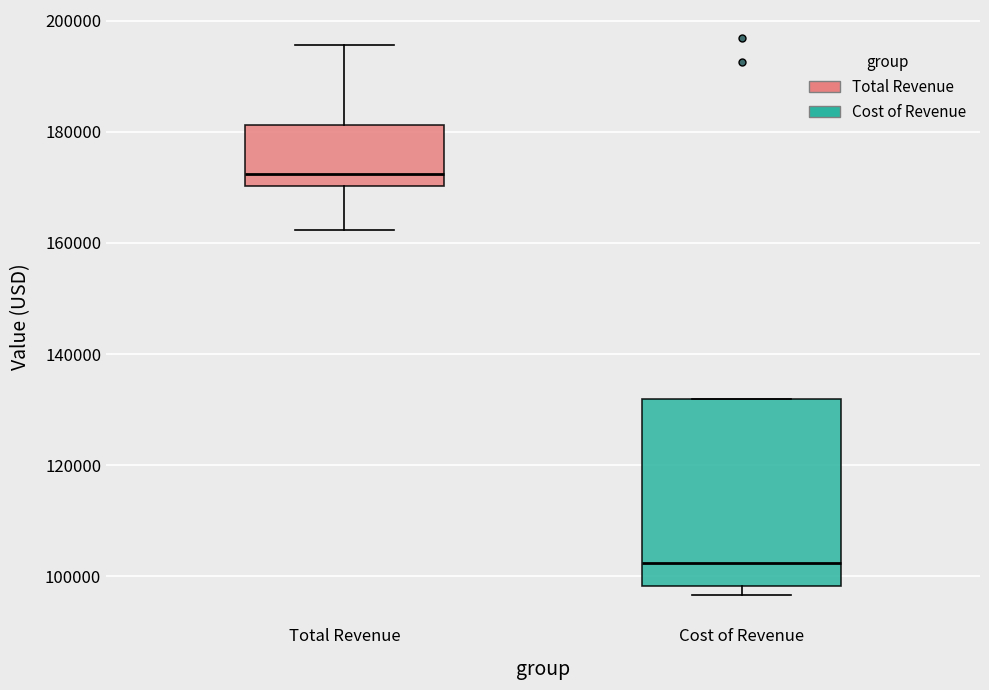

Reading left to right, read every box against the y-axis: the position of its median line, the range the box covers, and the ends of its whiskers. The values are not printed on the chart, so give them approximately, as read against the axis.

Total Revenue: median 172000, box 170000 to 182000, whiskers 162000 to 196000
Cost of Revenue: median 102000, box 98000 to 132000, whiskers 96000 to 132000